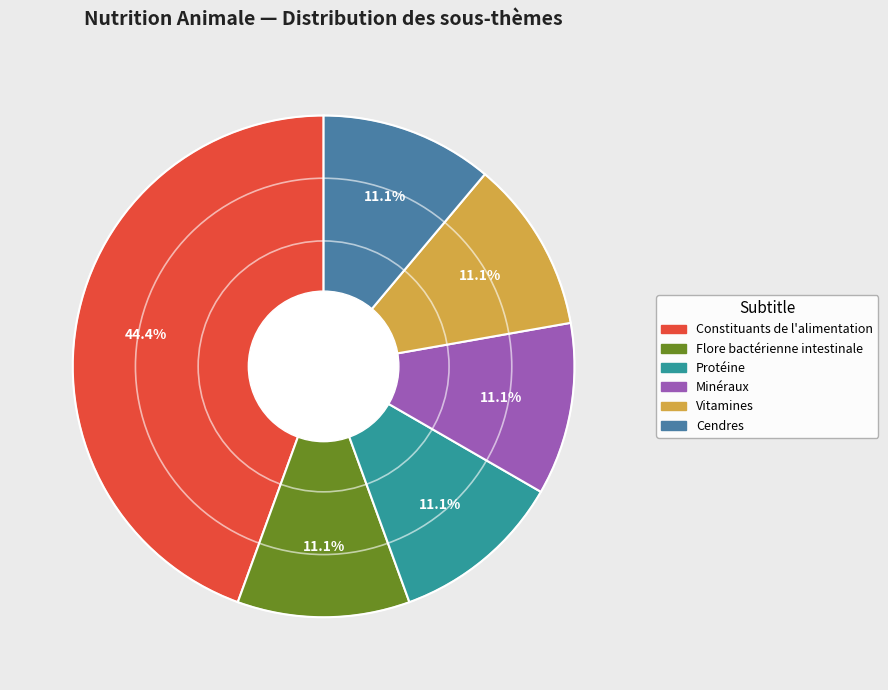

How many segments does this pie chart have?

6